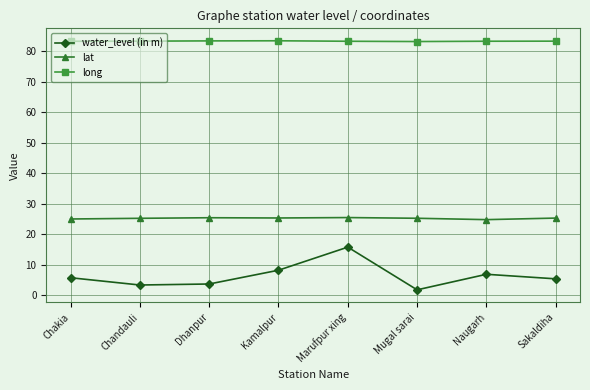

Count the number of categories in the chart.

8